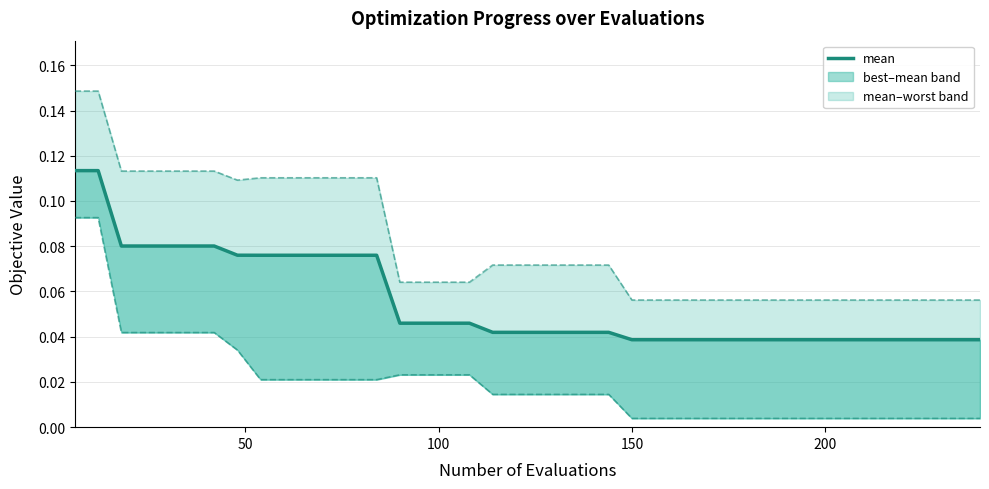

What is the average value?

0.1